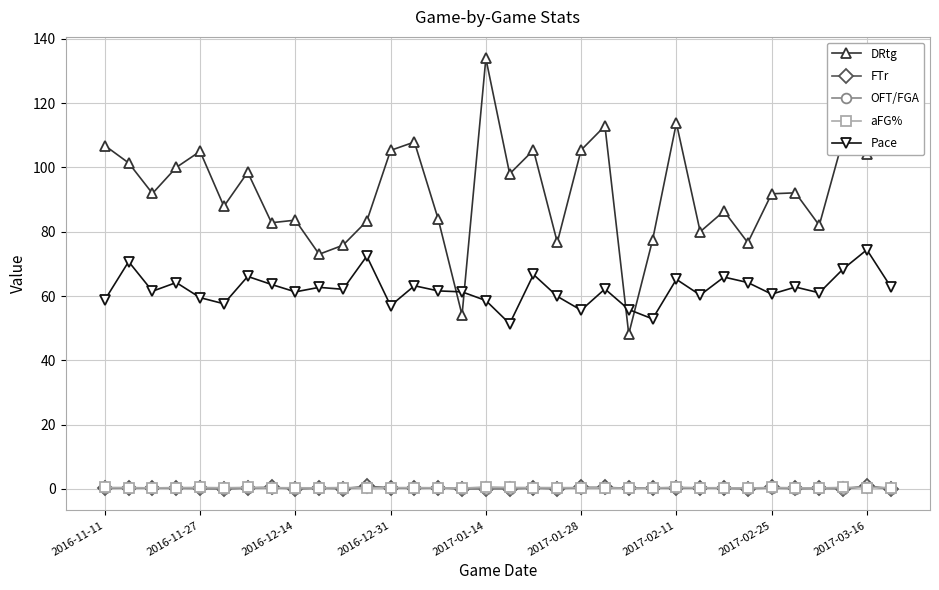

True or false: Pace and OFT/FGA intersect in this chart.

False